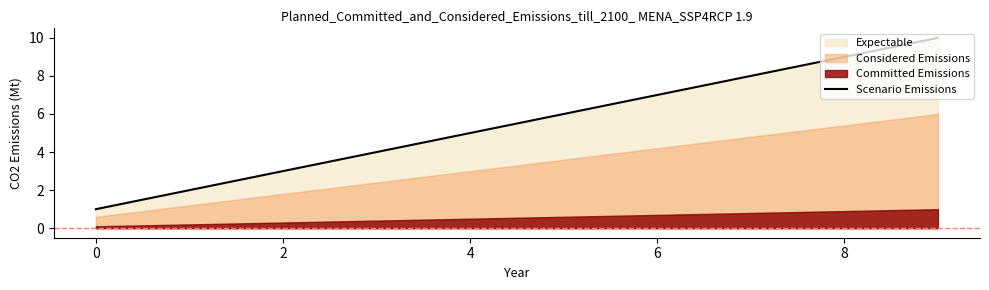

True or false: the data shows 10 at 9.

True